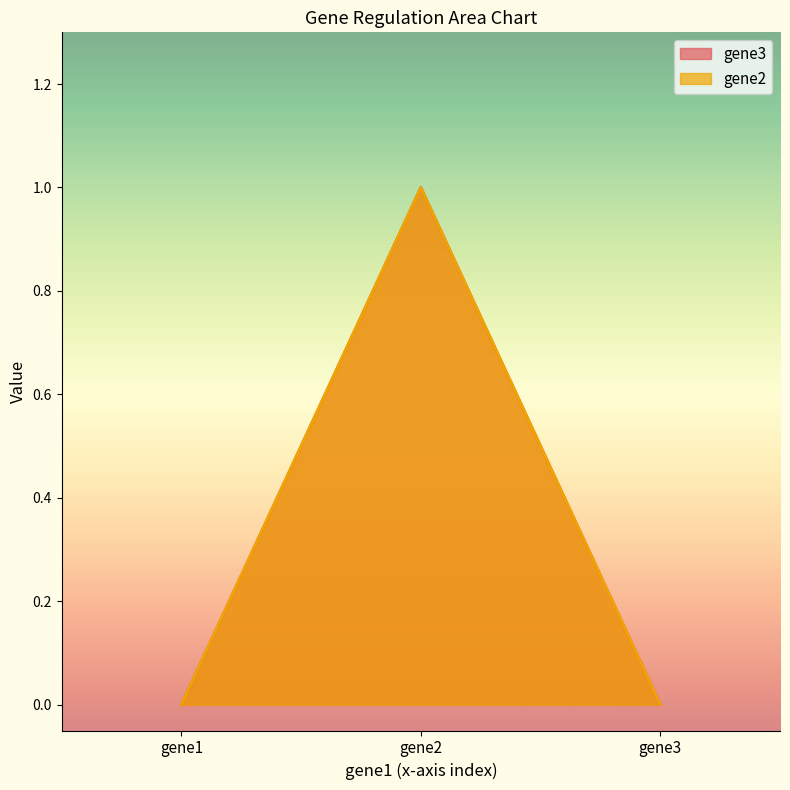

At gene1, list the series in order from largest to smallest.

gene2, gene3